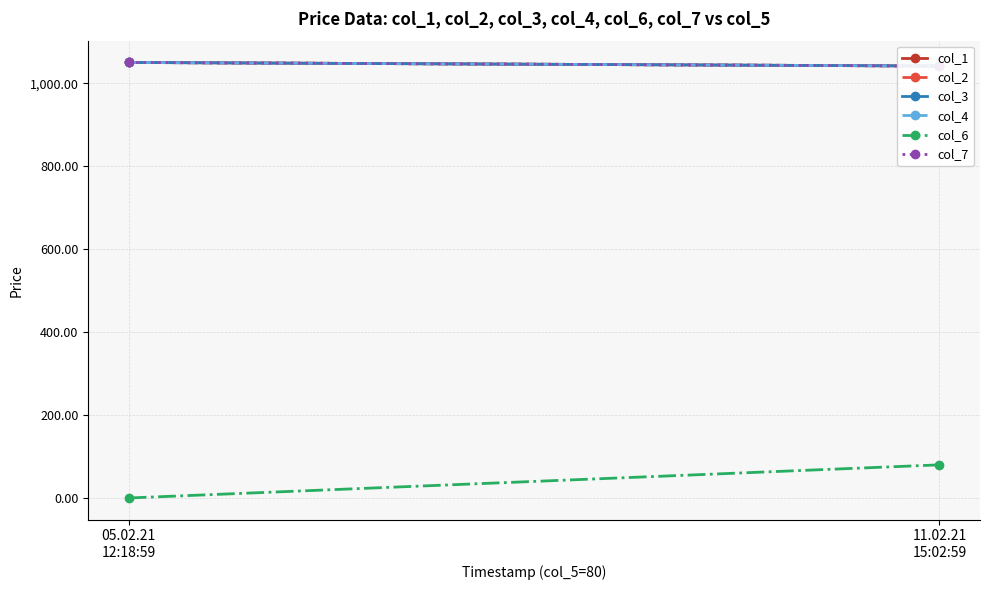

At which label does col_4 first exceed 1050?

05.02.21
12:18:59